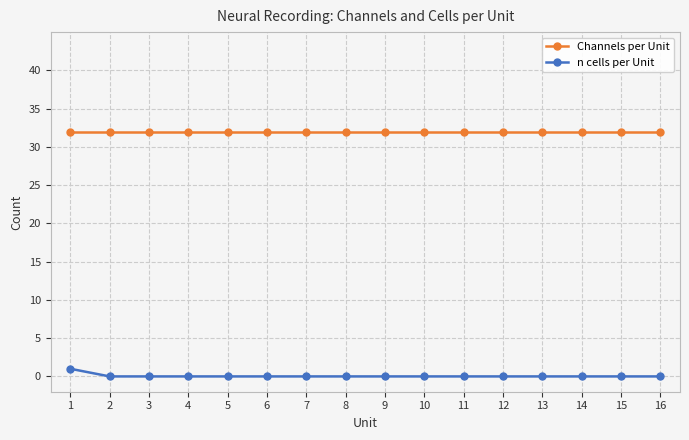

Reading left to right, what are all the values shown in this chart?

Channels per Unit: 32	32	32	32	32	32	32	32	32	32	32	32	32	32	32	32
n cells per Unit: 1	0	0	0	0	0	0	0	0	0	0	0	0	0	0	0